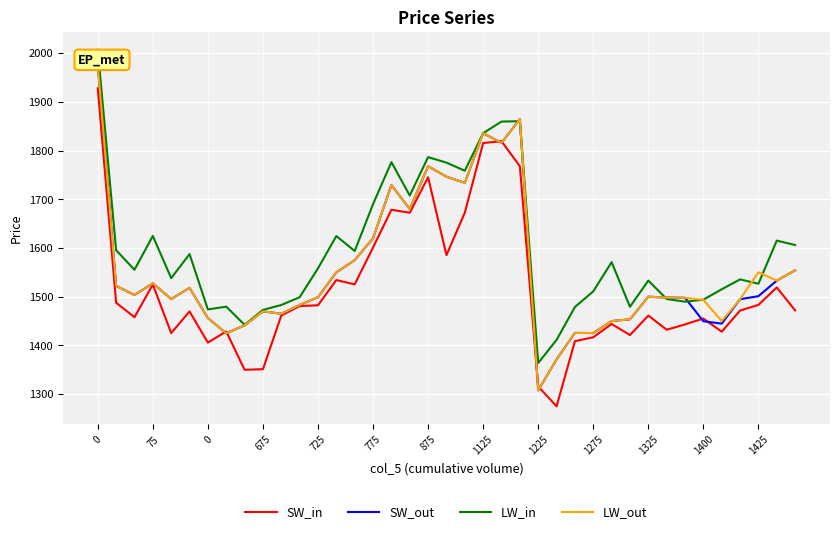

Does the chart display data point markers on the line(s)?

No